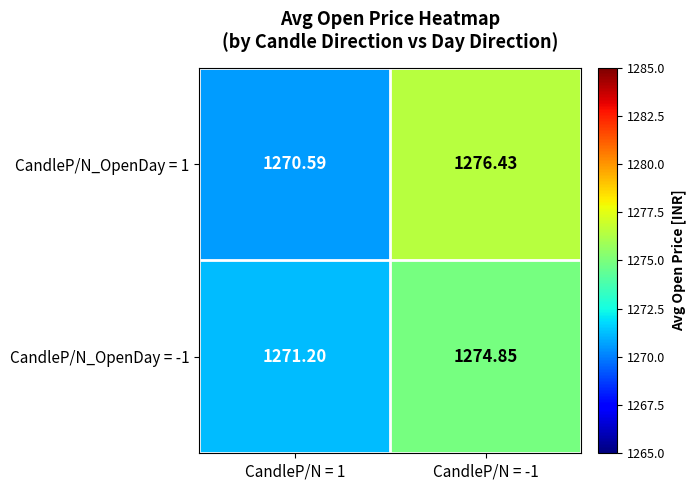

Is the value of CandleP/N_OpenDay = -1 at CandleP/N = -1 greater than the value of CandleP/N_OpenDay = 1 at CandleP/N = 1?

Yes